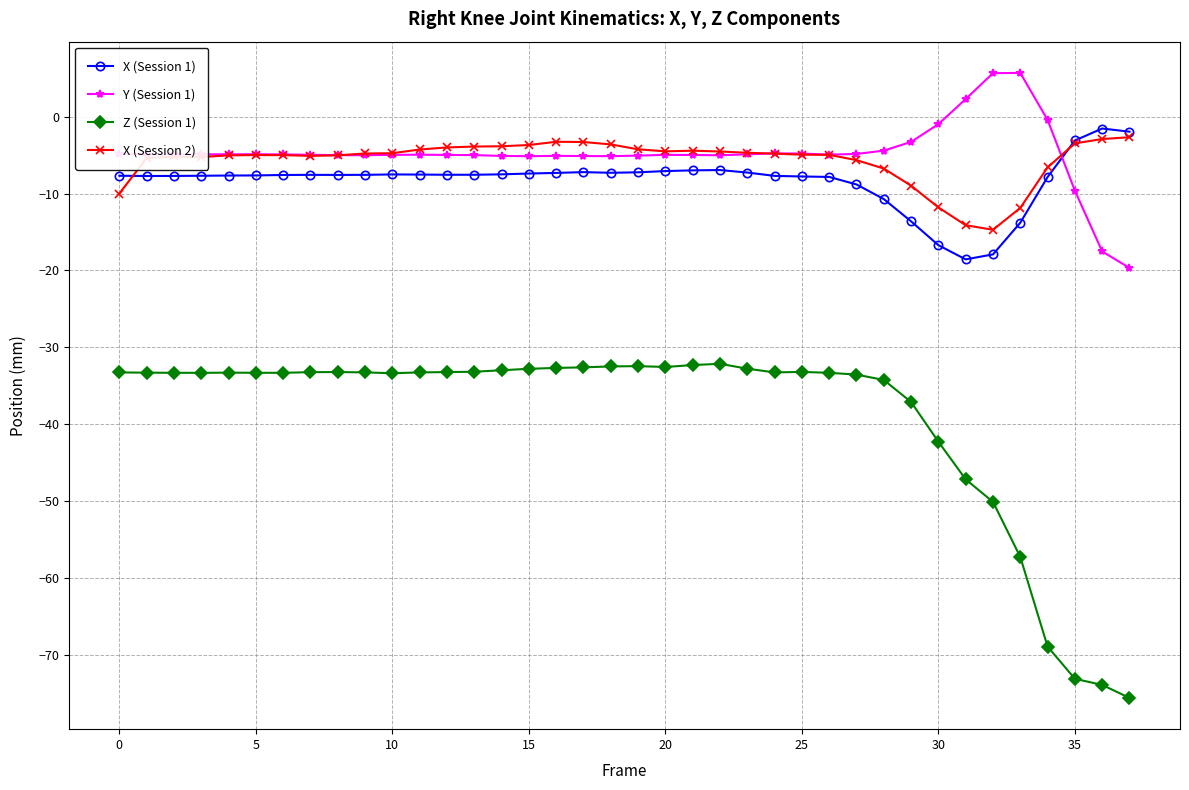

Count the number of data series in this chart.

4